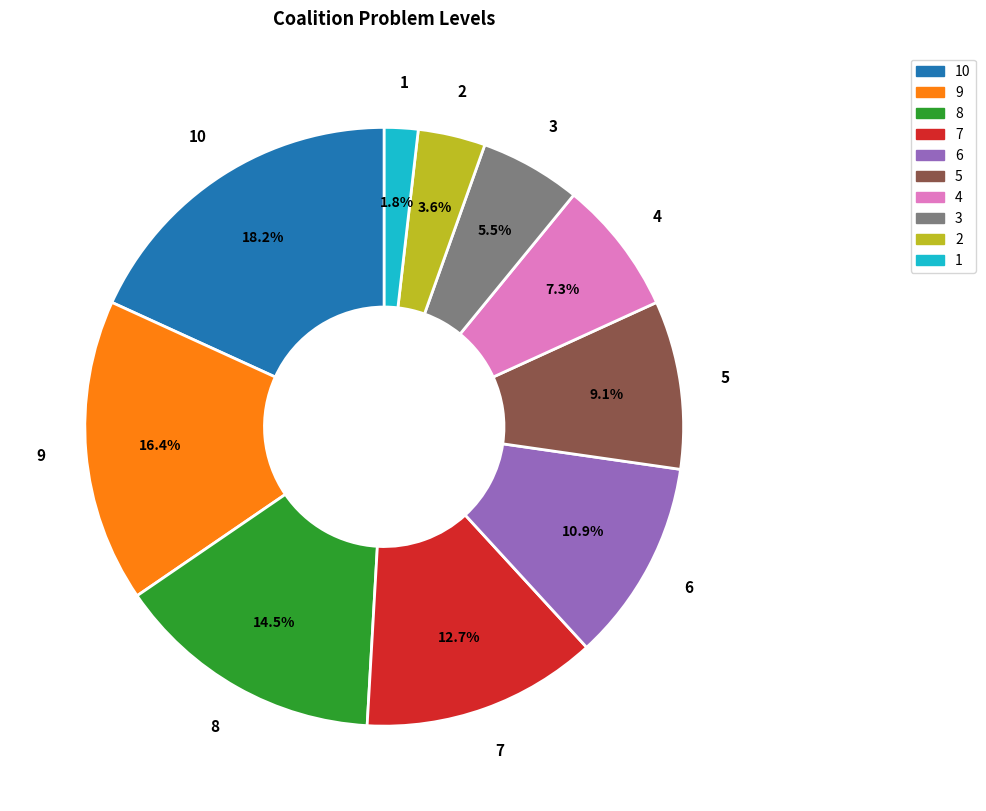

How many segments does this pie chart have?

10